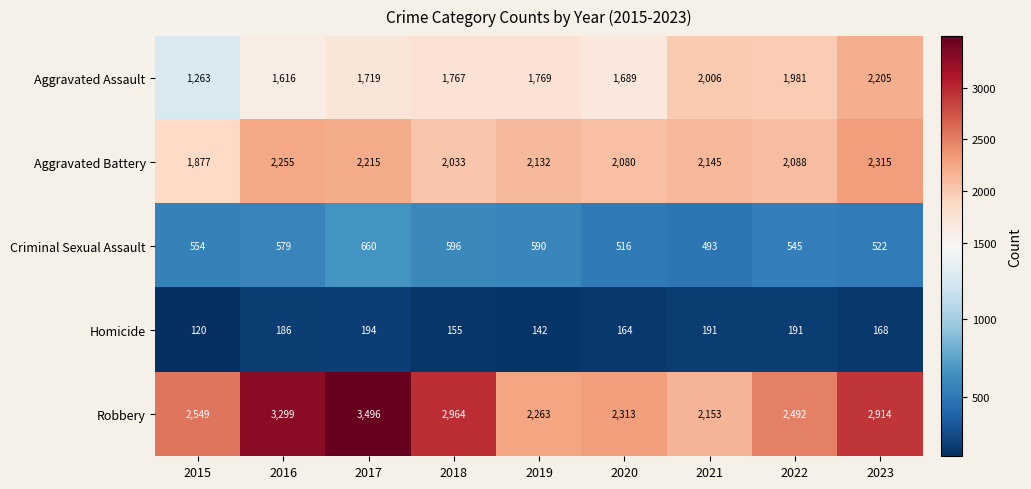

What is the spread (max minus min) of values at 2016?

3113